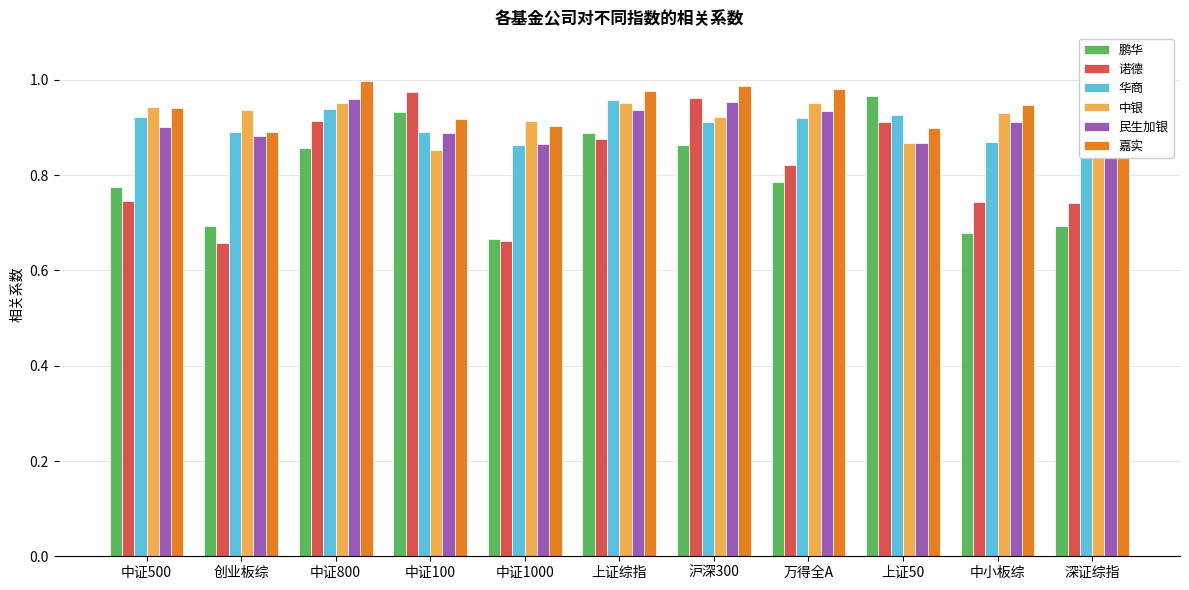

How many distinct data groups are displayed?

6